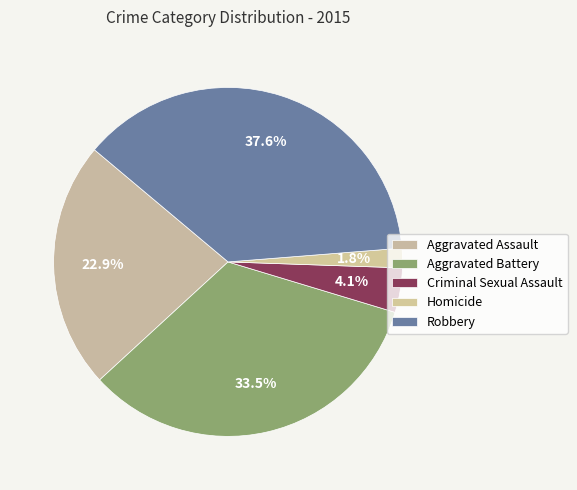

Rank the categories by value from highest to lowest.

Robbery, Aggravated Battery, Aggravated Assault, Criminal Sexual Assault, Homicide